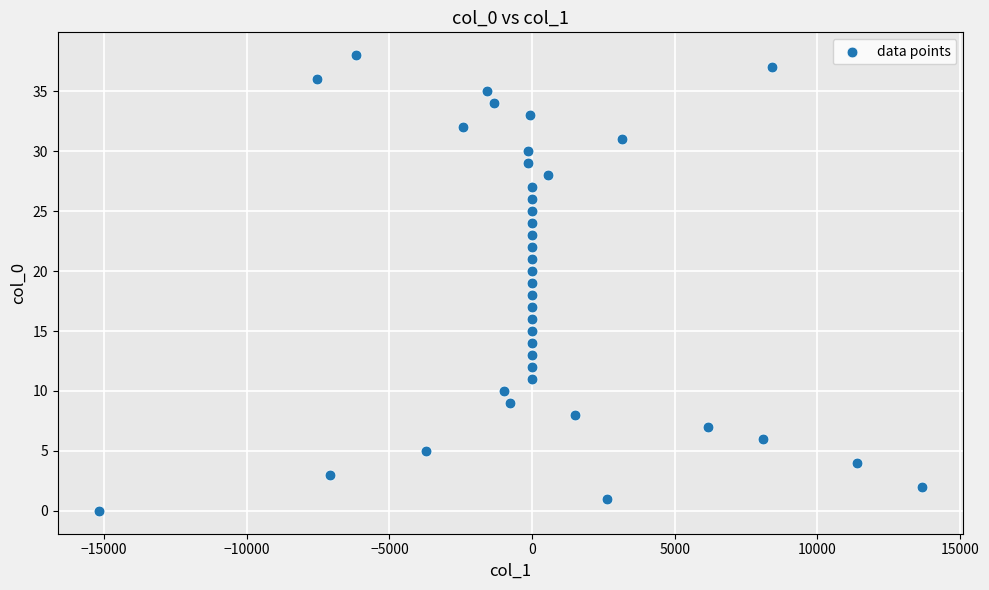

What is the range of Y values (max minus min)?

38